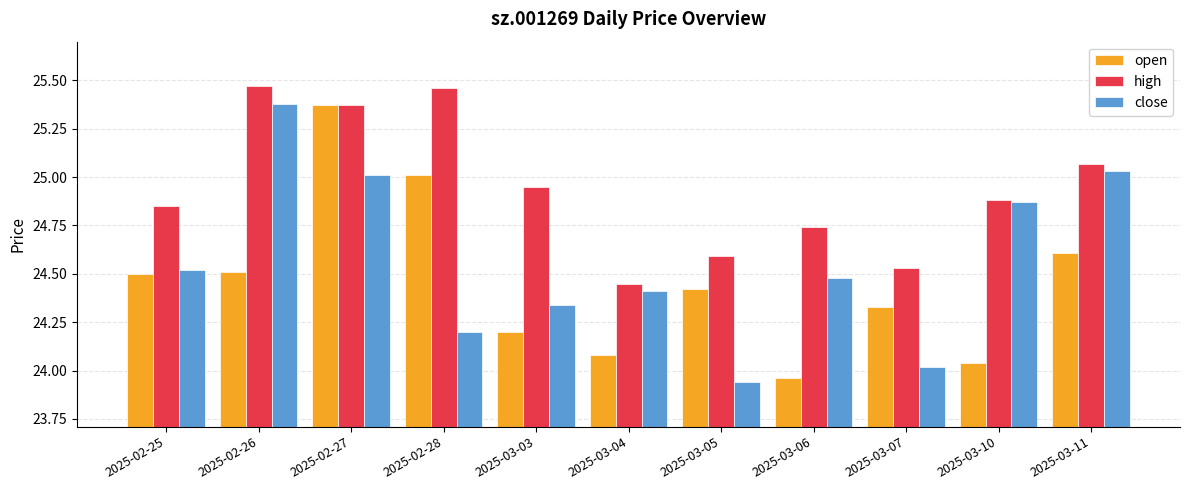

Which series changed the most between 2025-03-07 and 2025-03-11?

close